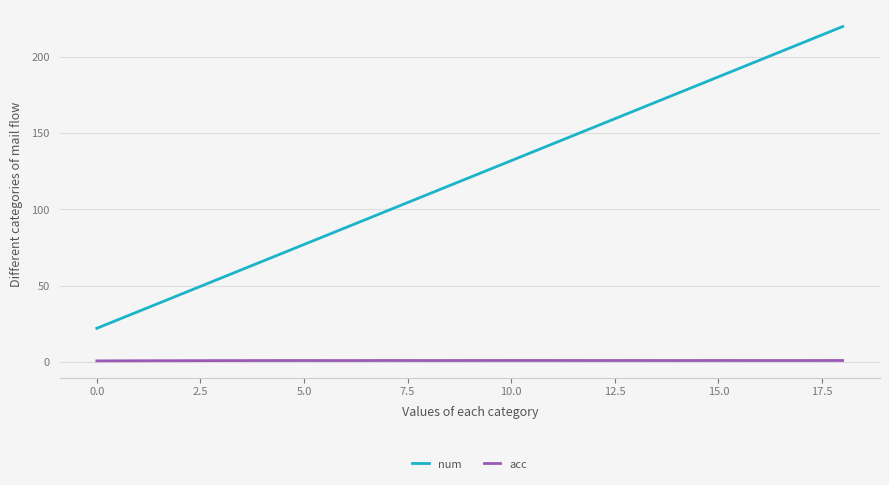

Does the chart display data point markers on the line(s)?

No